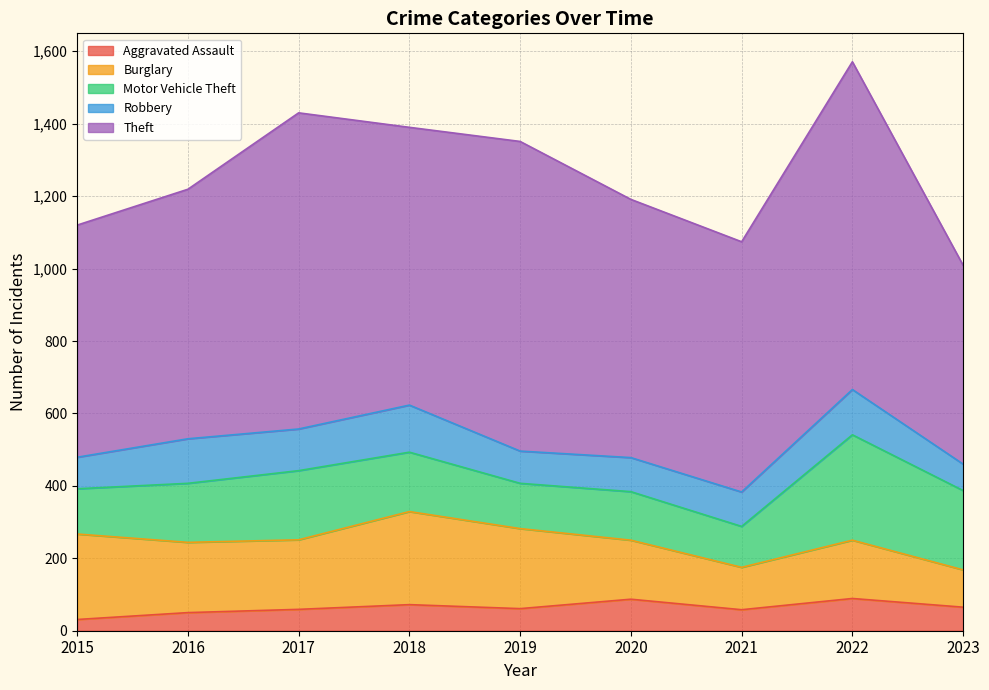

Between 2020 and 2015, which is larger?

2020